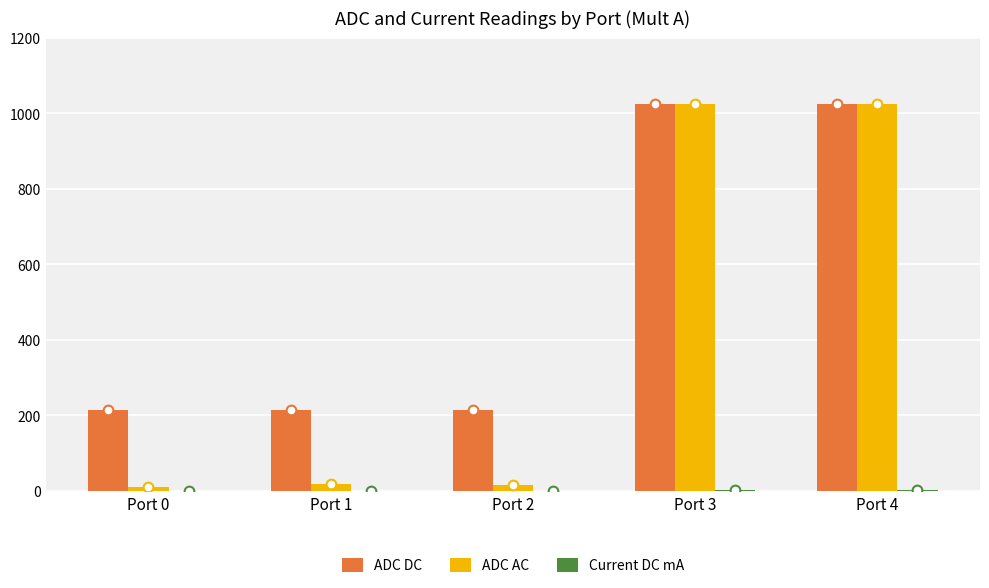

The ADC AC series shows 10.0 at Port 0. True or false?

True